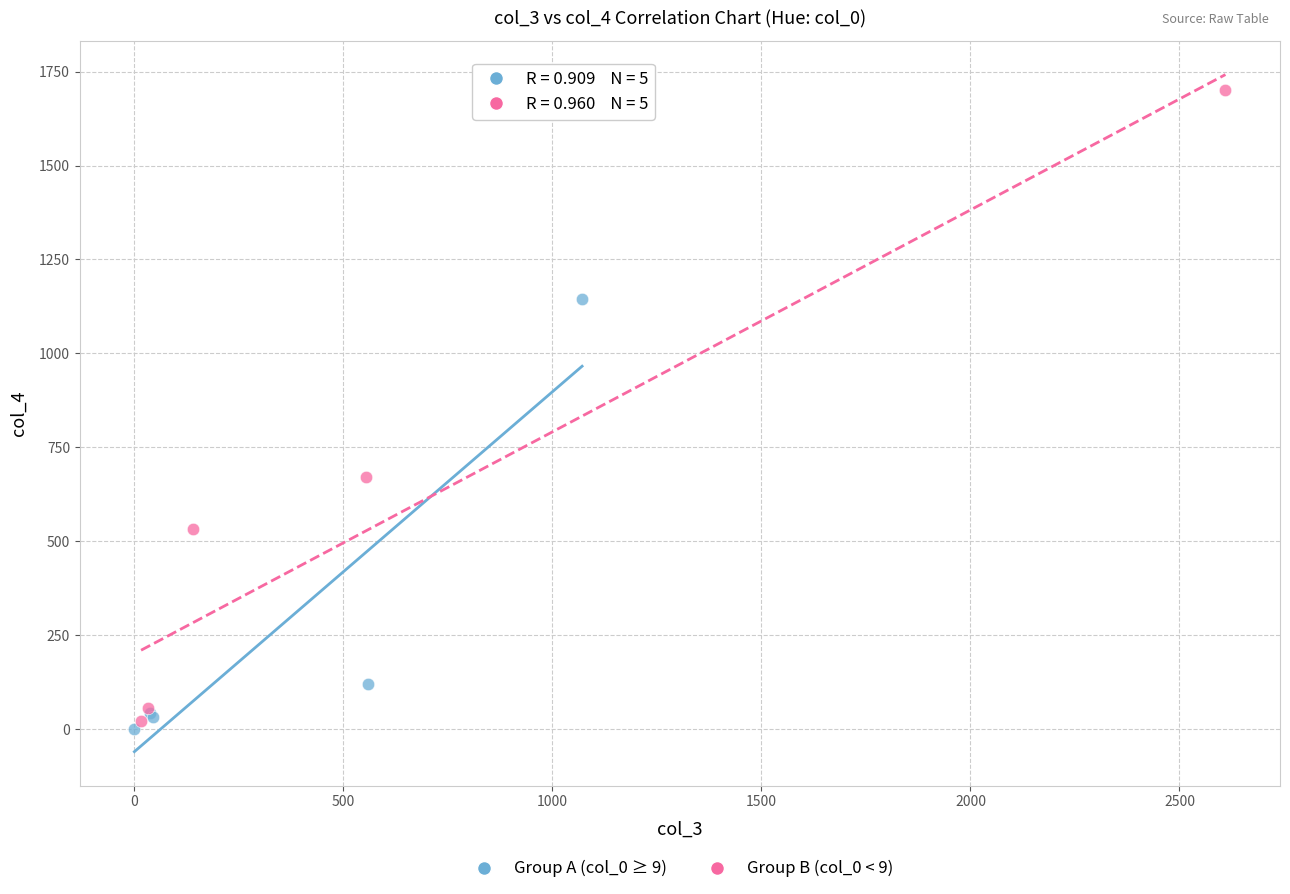

Which series has the largest Y range (max minus min)?

Group B (col_0 < 9)